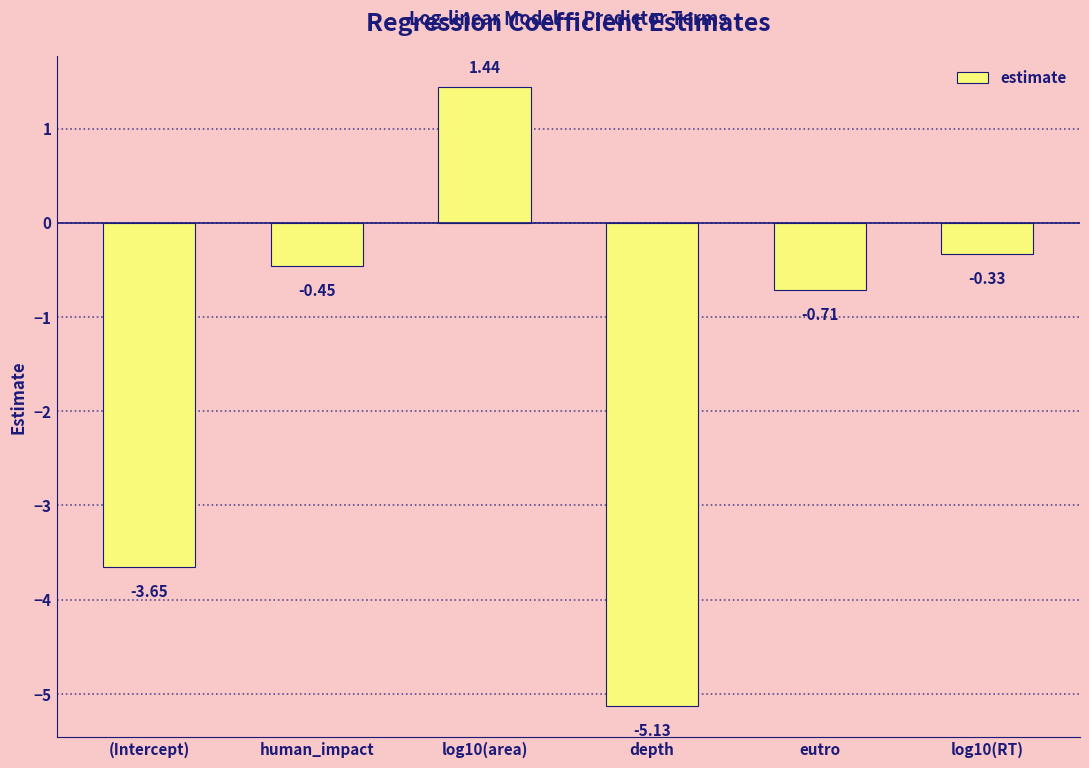

True or false: the data shows -0.2 at human_impact.

False